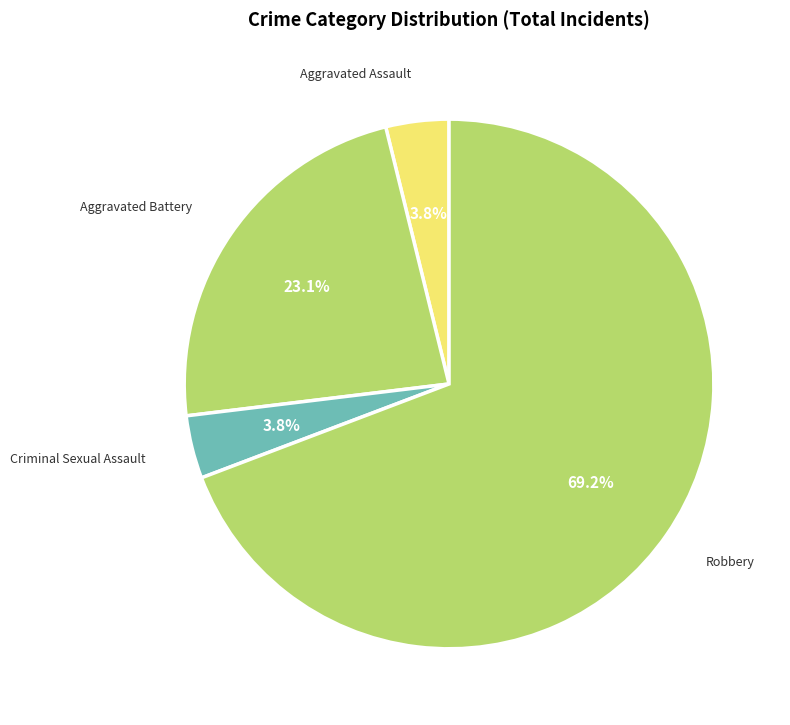

What is the largest slice in the pie chart?

Robbery